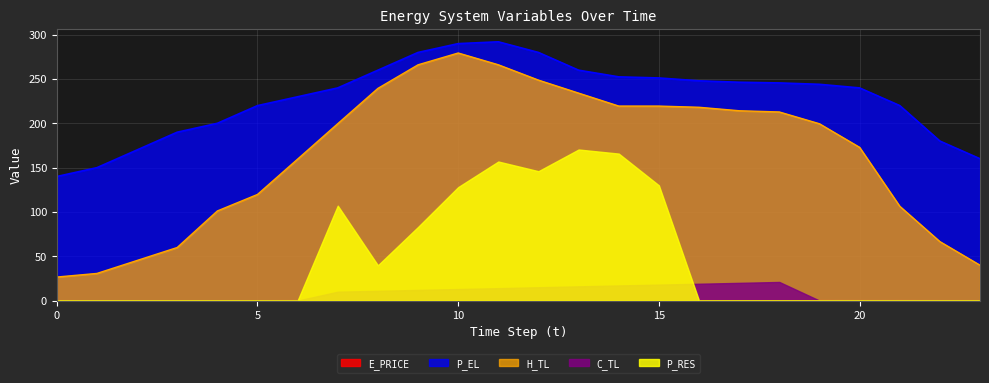

How many lines are shown in the chart?

5